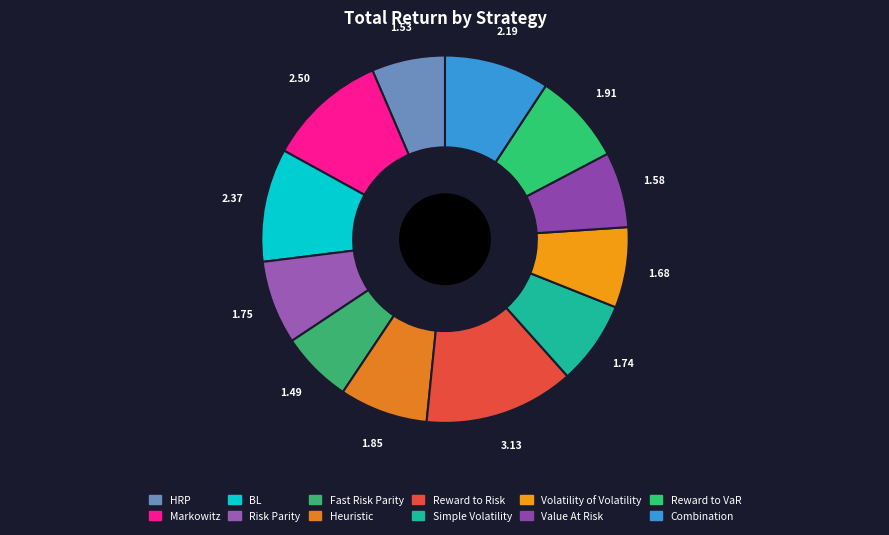

Count the number of slices in the pie.

12